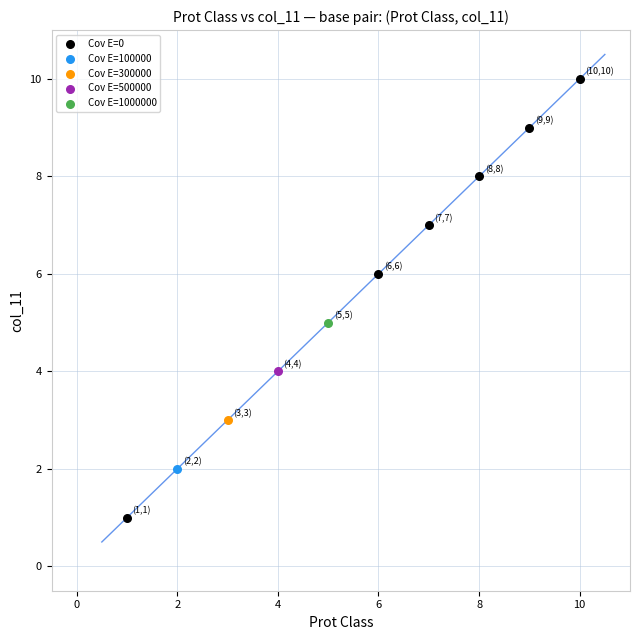

What are all the series names shown in the legend?

Cov E=0, Cov E=100000, Cov E=300000, Cov E=500000, Cov E=1000000